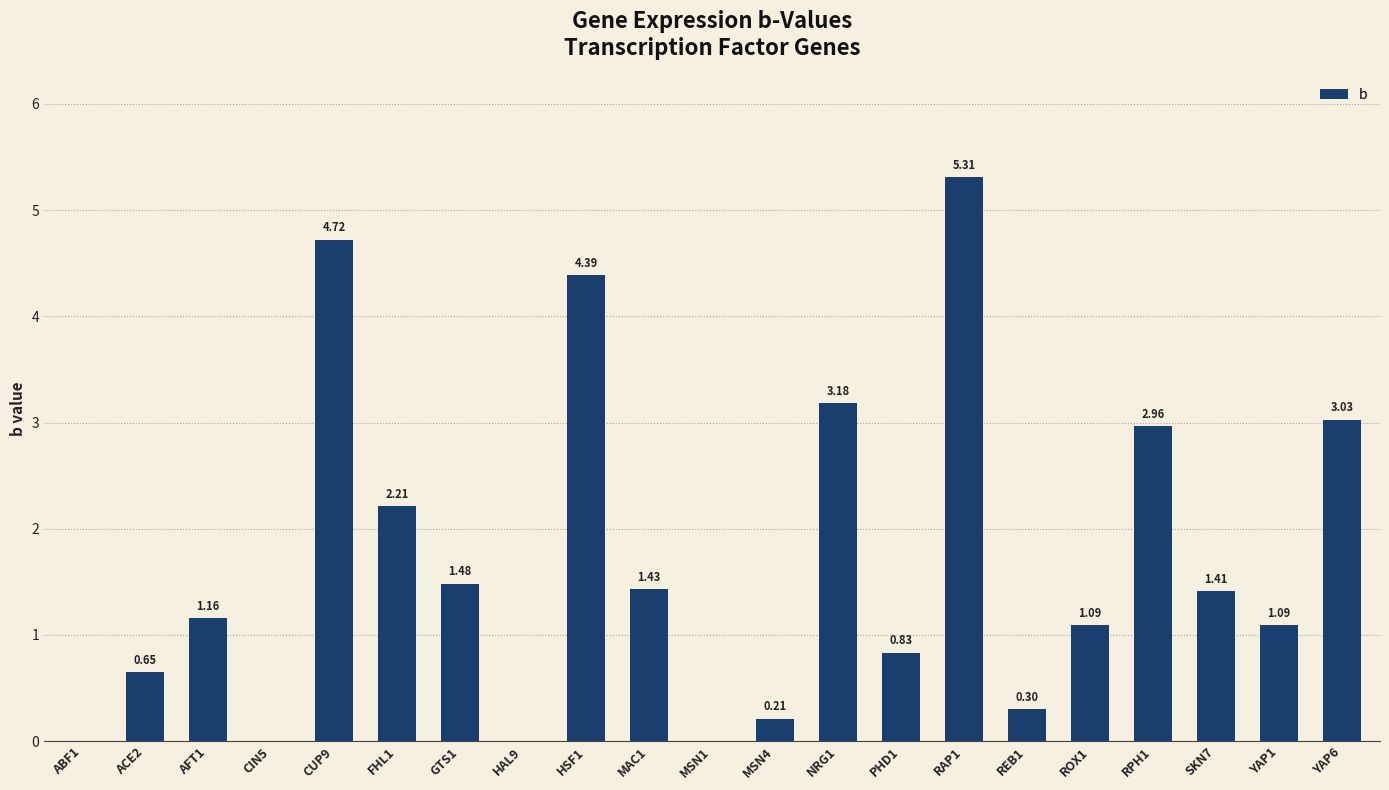

What is the average value?

1.7